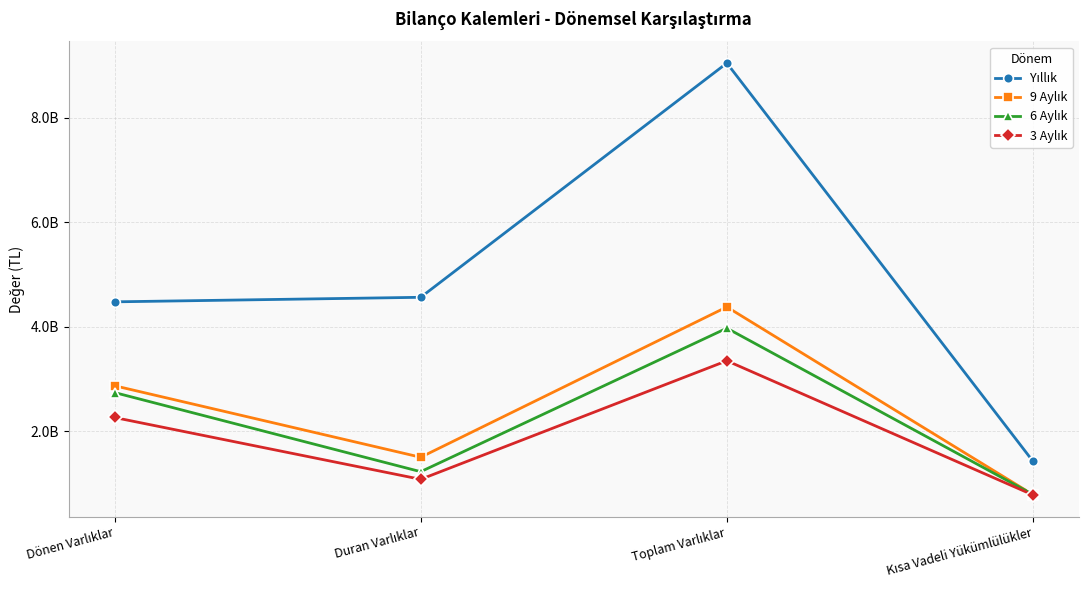

Is this an area chart (filled region under the line)?

No